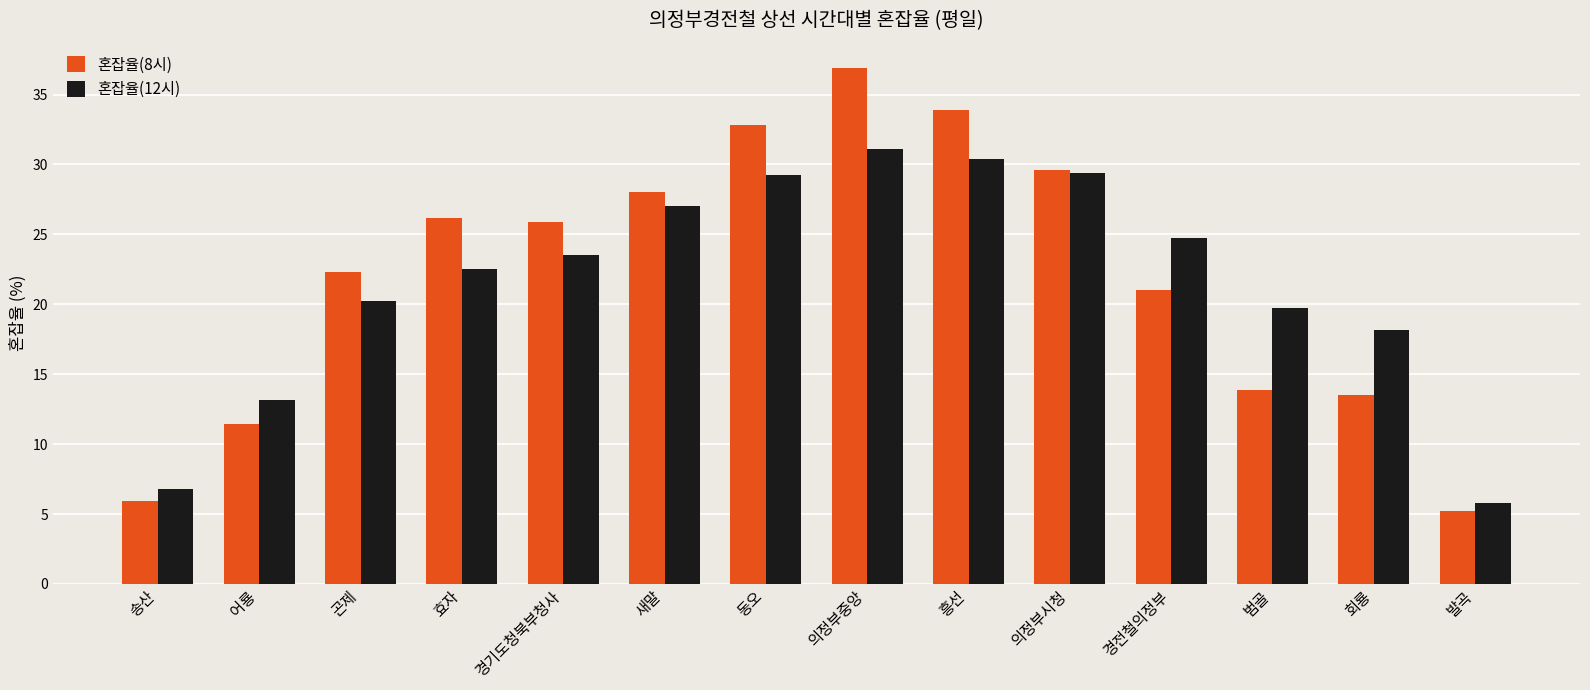

What is the lowest value of the 혼잡율(12시) series?

5.8